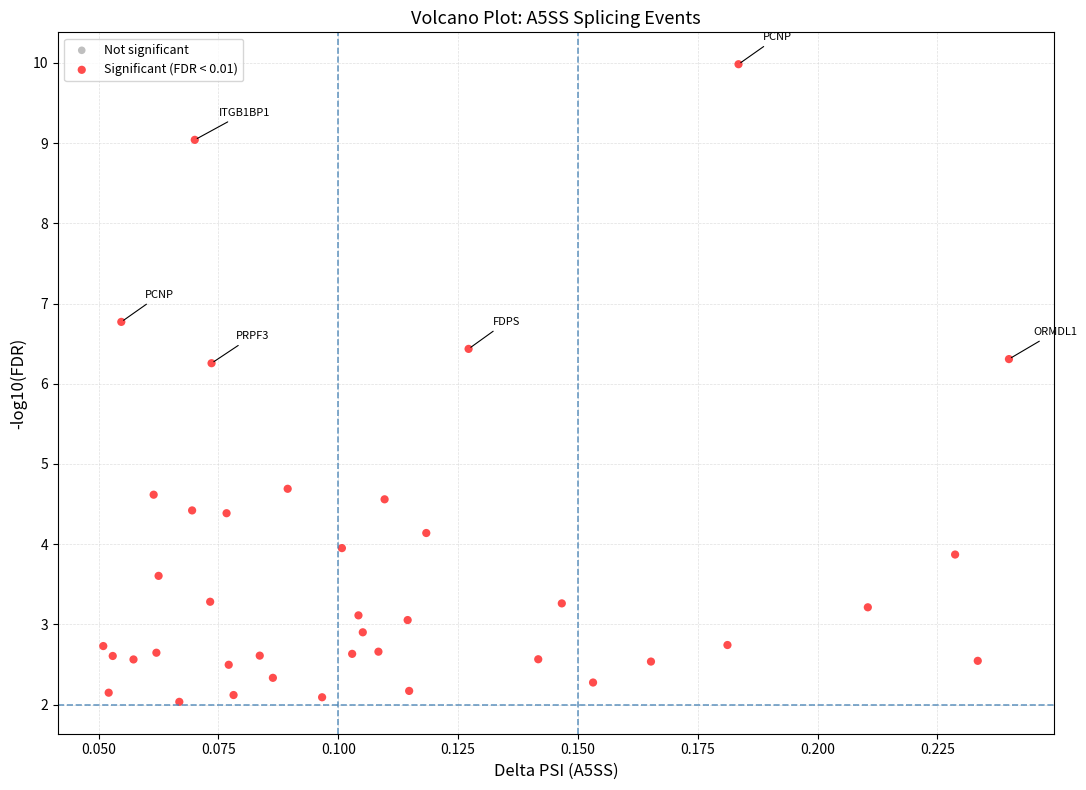

What is the range of Y values (max minus min)?

8.0